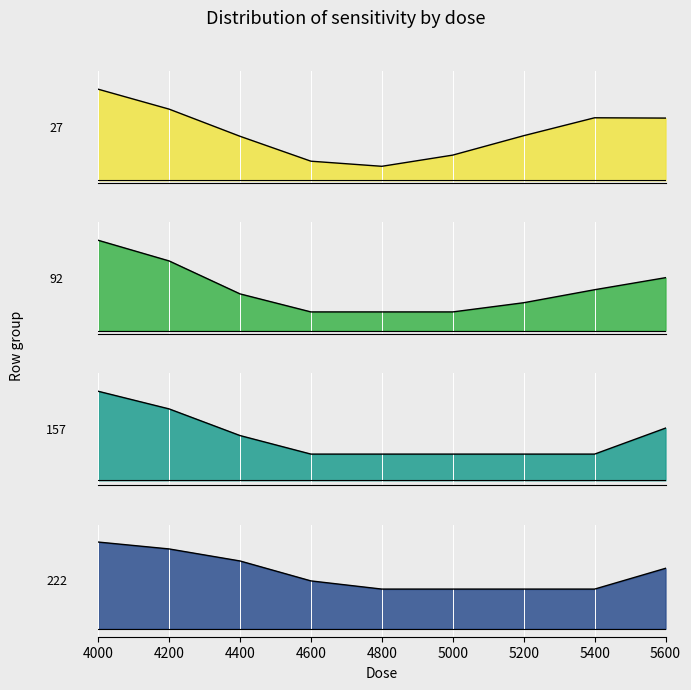

Reading left to right, list all the values displayed in this chart.

27: 0.7	0.5	0.3	0.1	0.1	0.2	0.3	0.4	0.4
92: 0.5	0.4	0.2	0.1	0.1	0.1	0.1	0.2	0.3
157: 0.3	0.3	0.2	0.1	0.1	0.1	0.1	0.1	0.2
222: 0.2	0.2	0.2	0.1	0.1	0.1	0.1	0.1	0.2